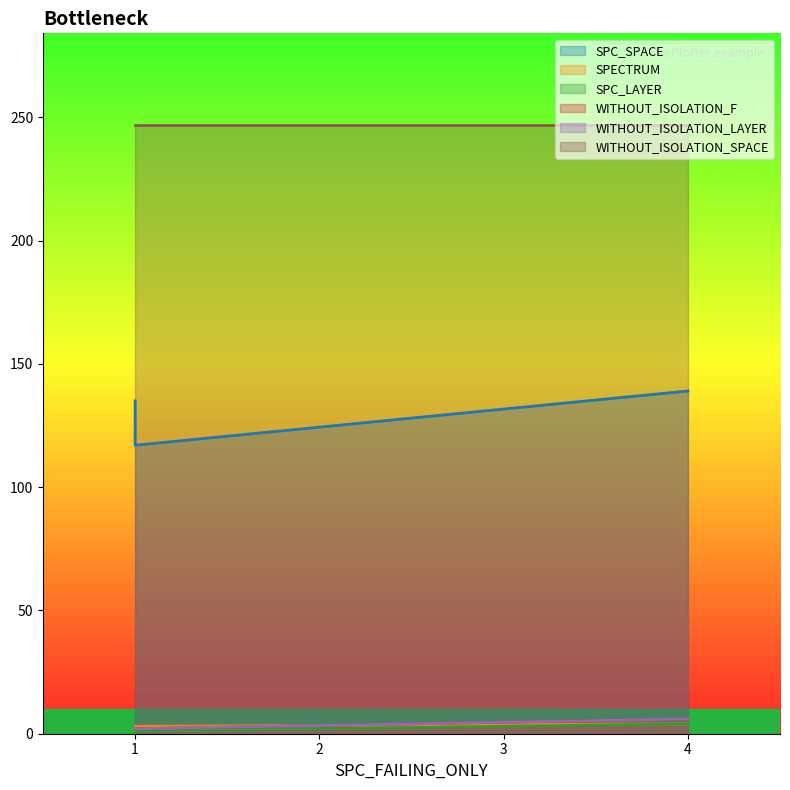

List the labels in order of WITHOUT_ISOLATION_F value, largest first.

4, 1, 1